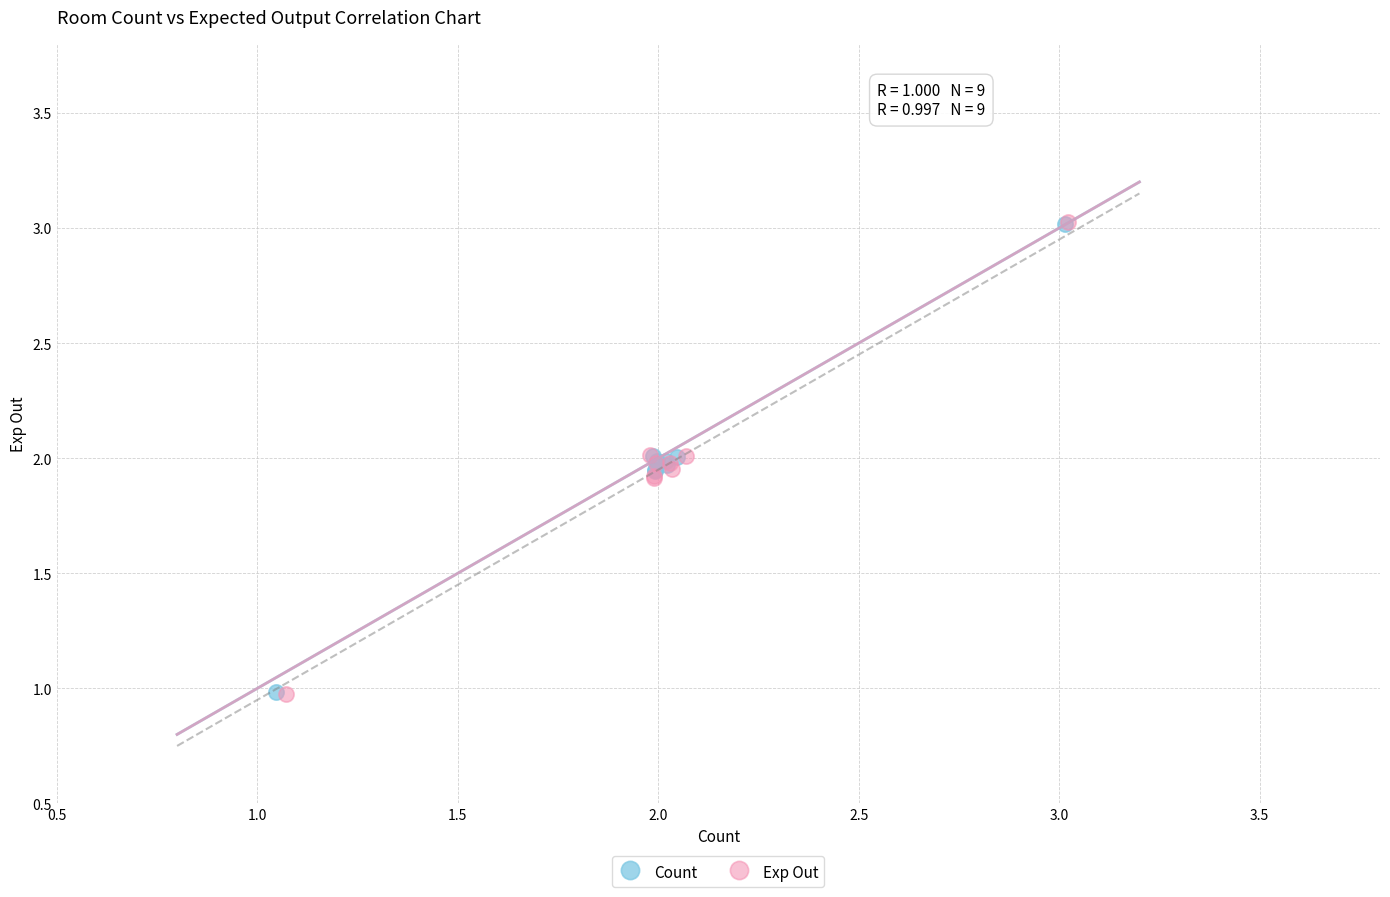

Which series has the largest Y range (max minus min)?

Exp Out